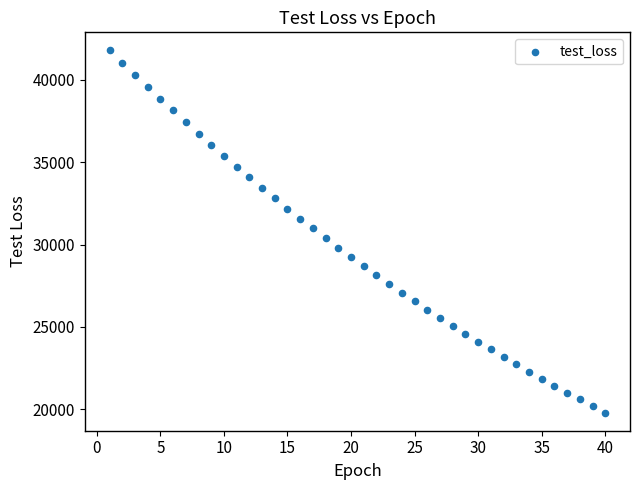

What is the range of Y values (max minus min)?

22002.2